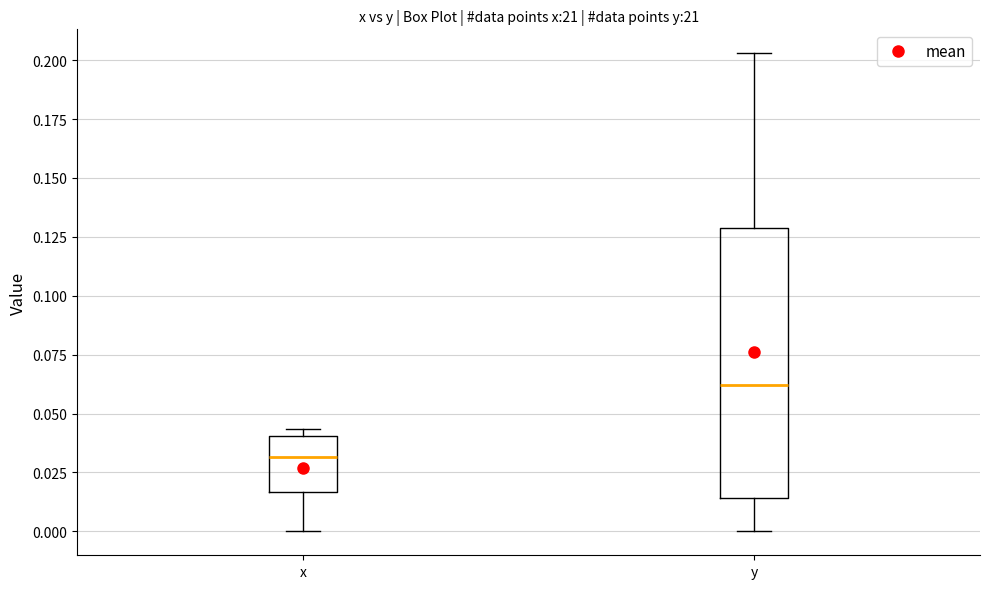

Which box is the tallest, from its lower edge to its upper edge?

y